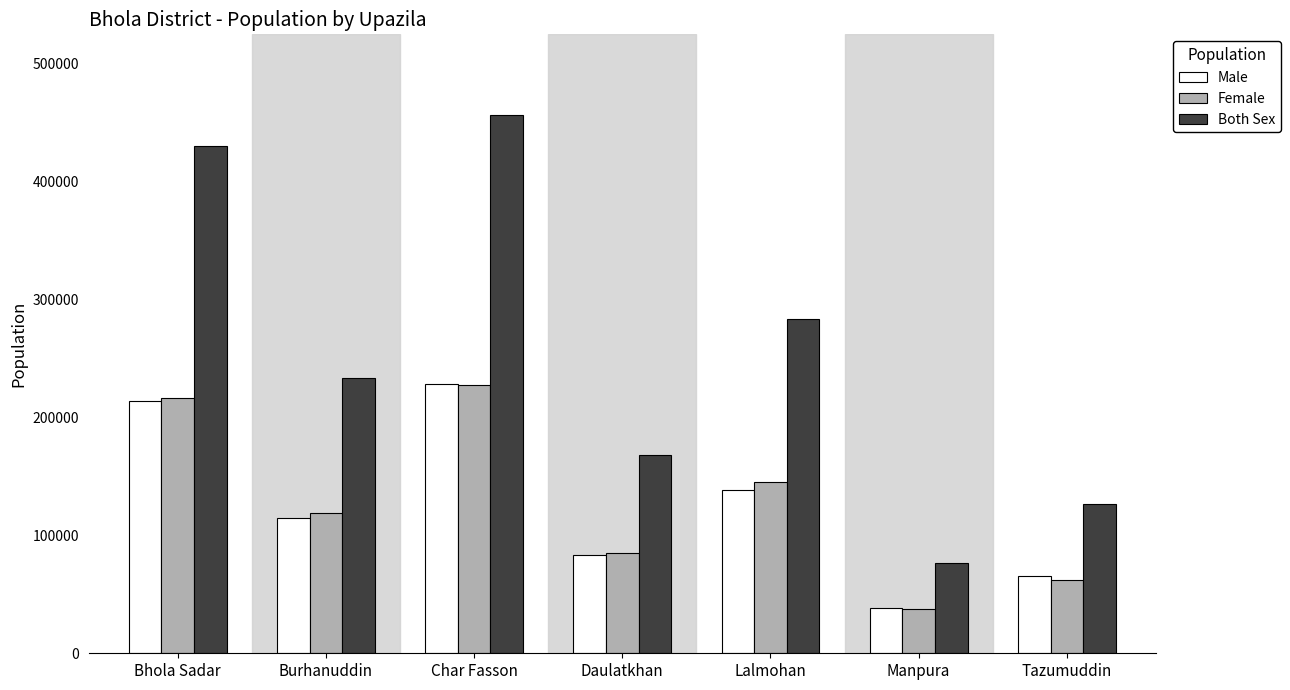

At which label does Both Sex first exceed 233860?

Bhola Sadar